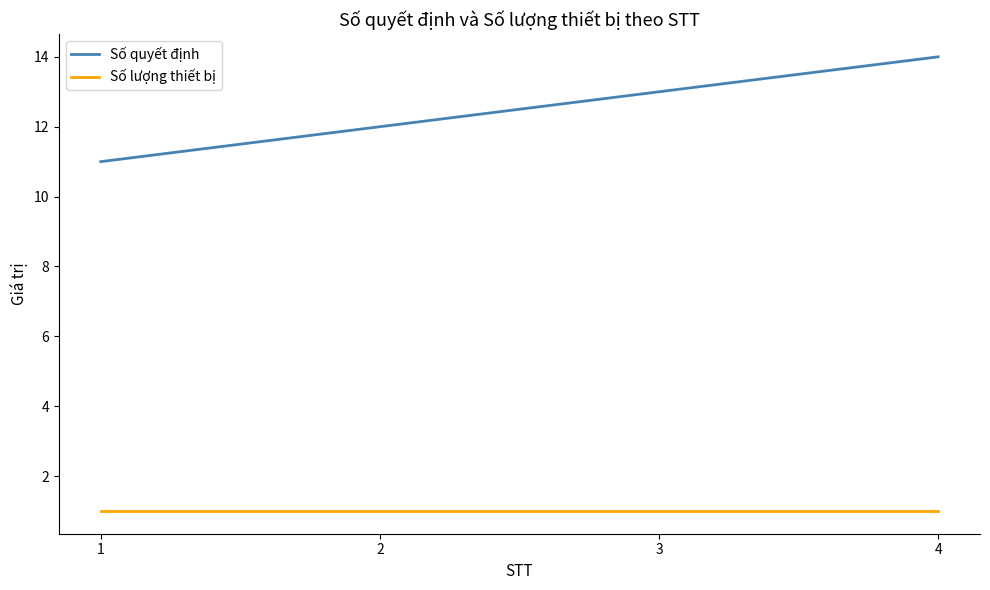

At which category is the sum across all series the highest?

4